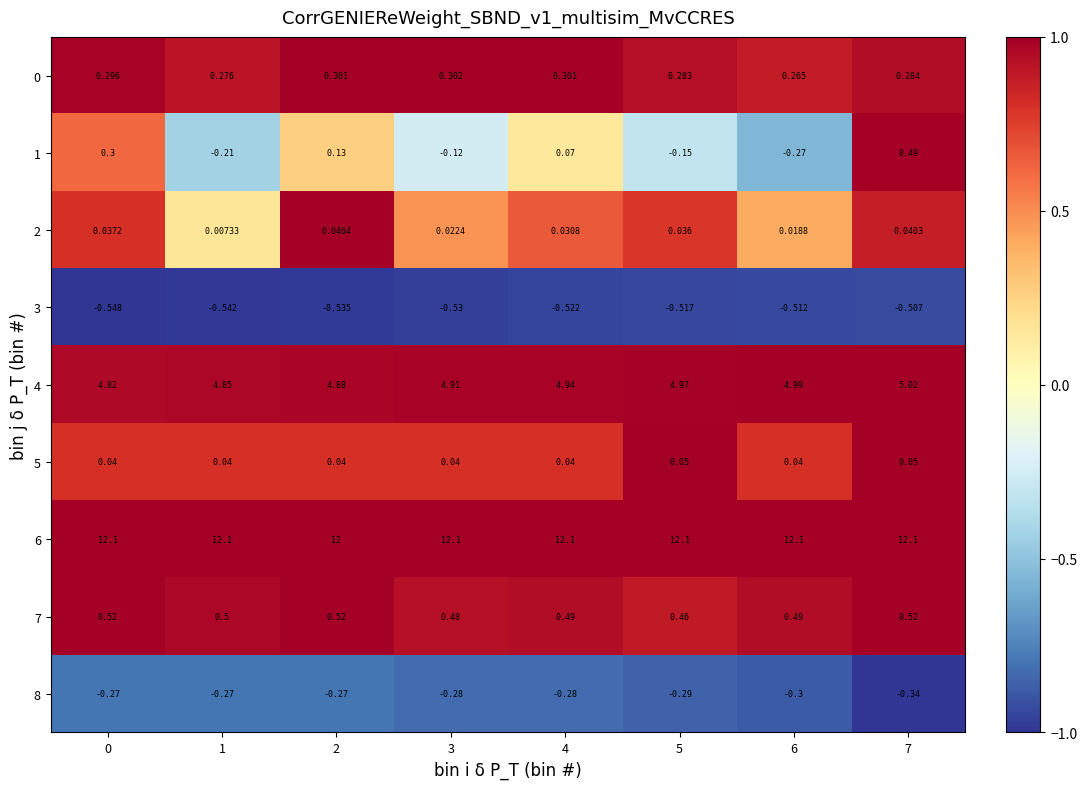

Is the value of 8 at 7 greater than the value of 2 at 3?

No